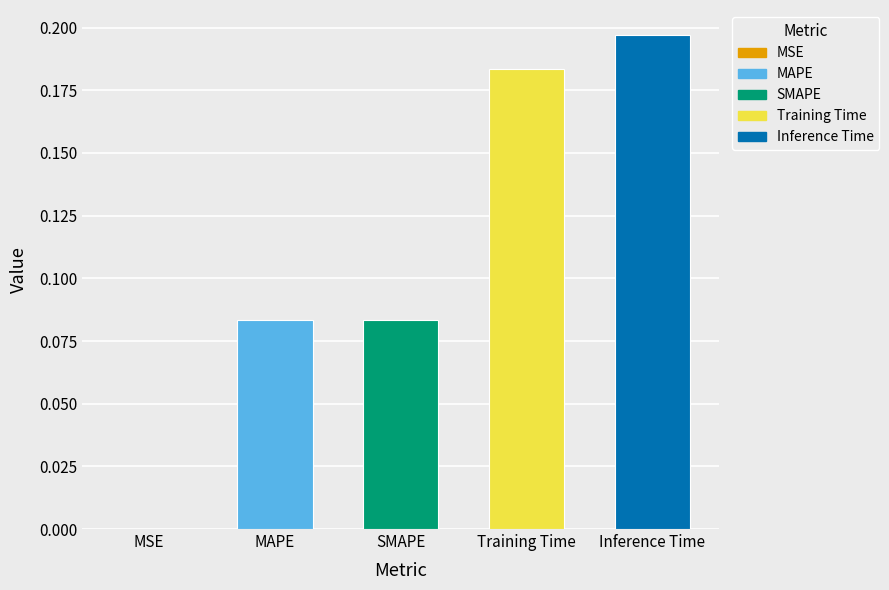

At which category does the chart reach its peak across all series?

Inference Time